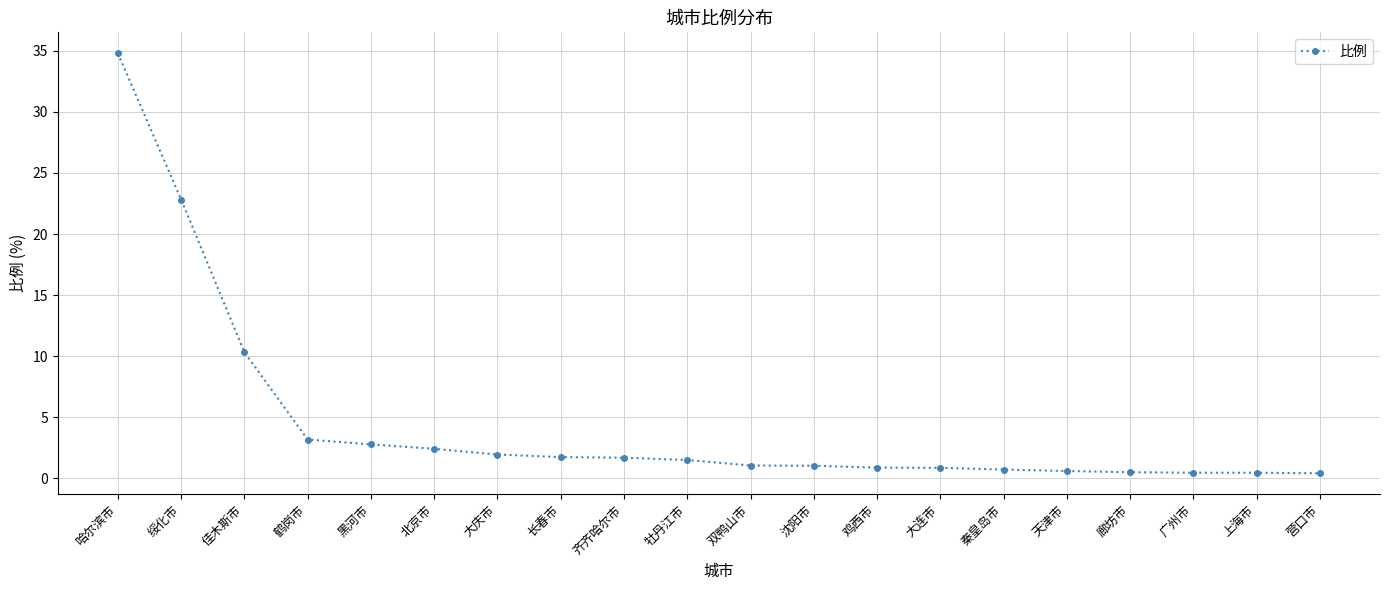

Where is the data nearest to the value 17?

绥化市